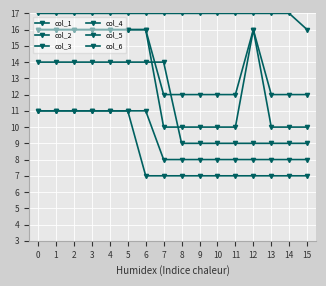

How many lines are shown in the chart?

6